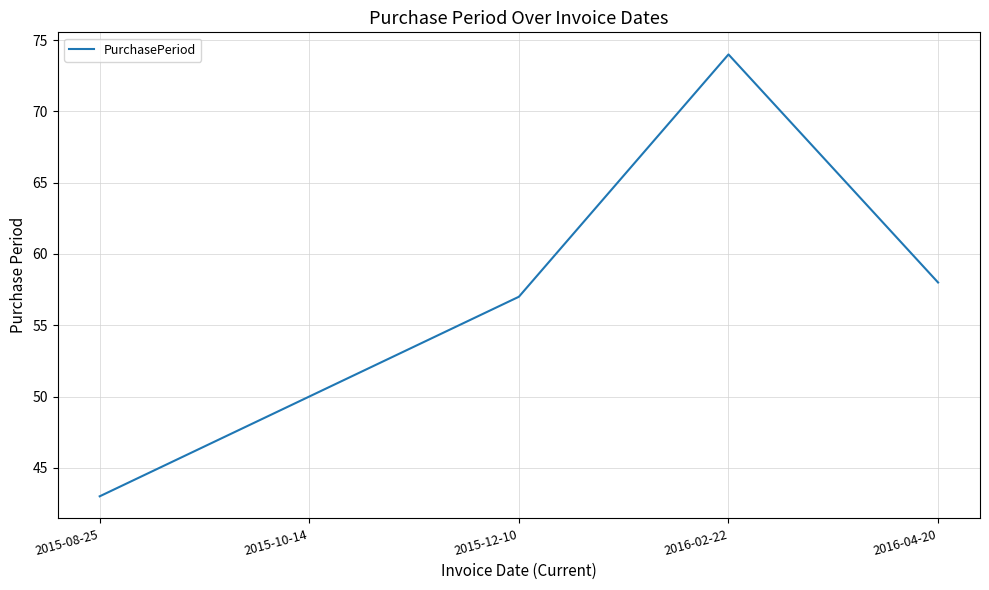

Reading left to right, extract all data points from this chart.

2015-08-25=43	2015-10-14=50	2015-12-10=57	2016-02-22=74	2016-04-20=58